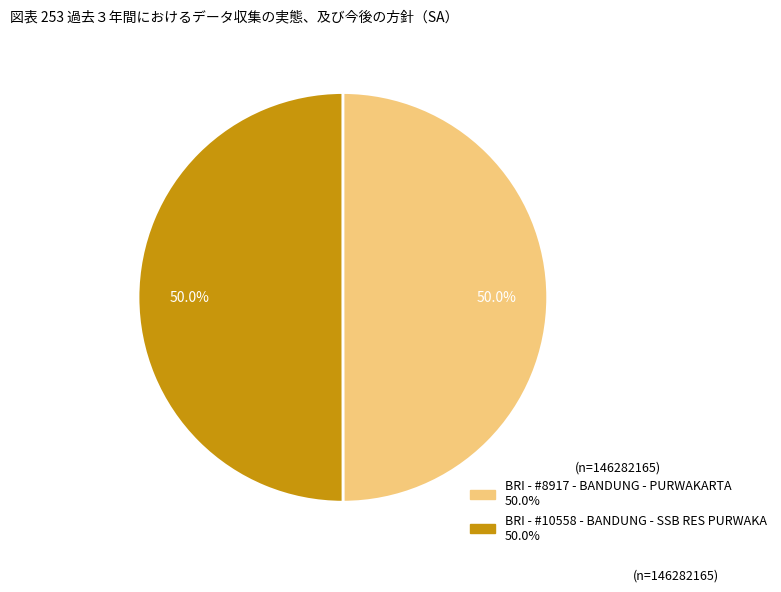

To the nearest percent, what percentage of the pie is BRI - #8917 - BANDUNG - PURWAKARTA?

50%